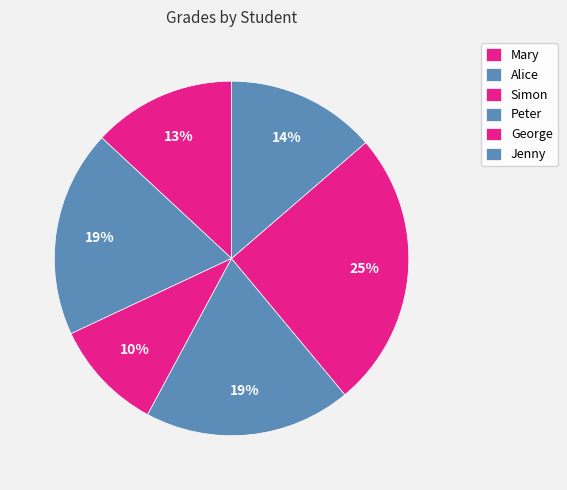

How many segments does this pie chart have?

6